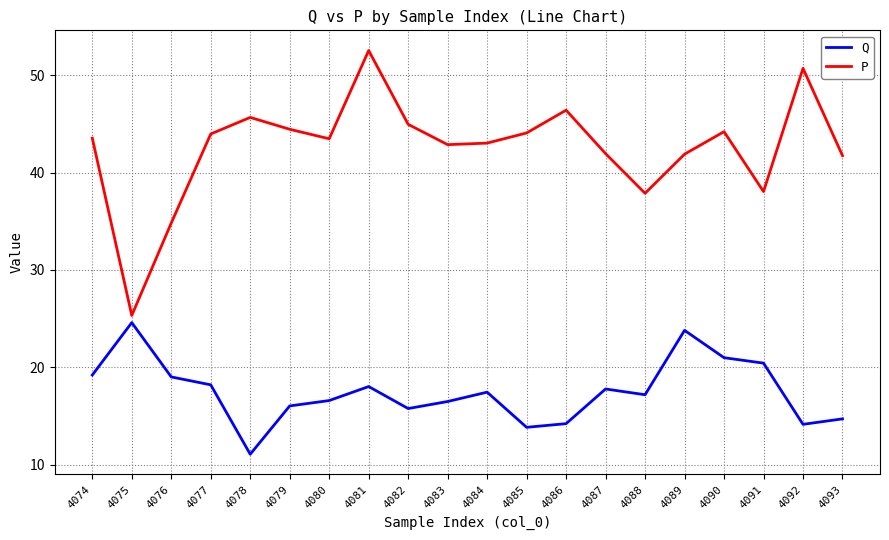

What is the highest value of the Q series?

24.6